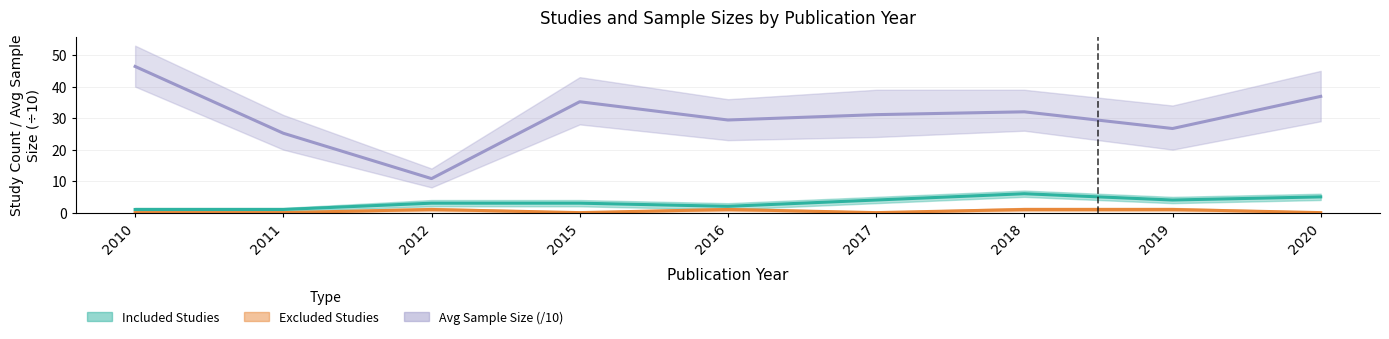

In Excluded Studies, how many points are higher than both neighbors (excluding endpoints)?

2